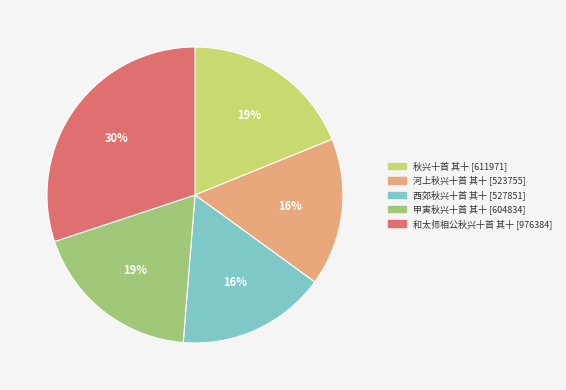

Does any single category account for the majority?

No